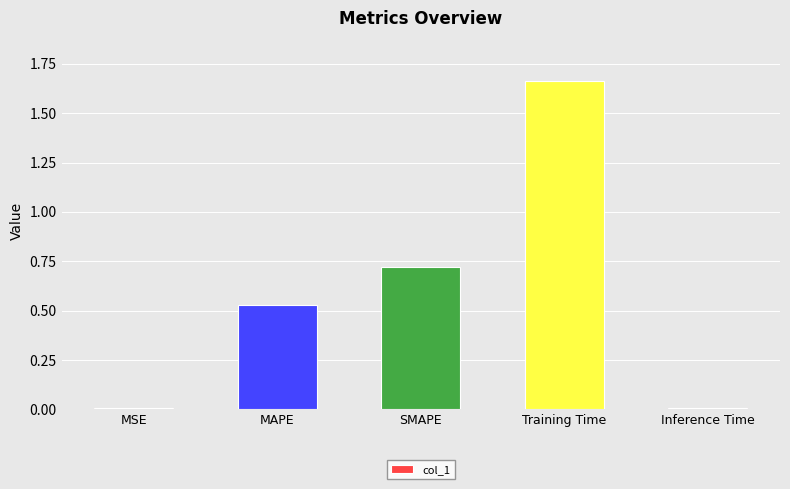

True or false: the data shows 0.0 at MSE.

True